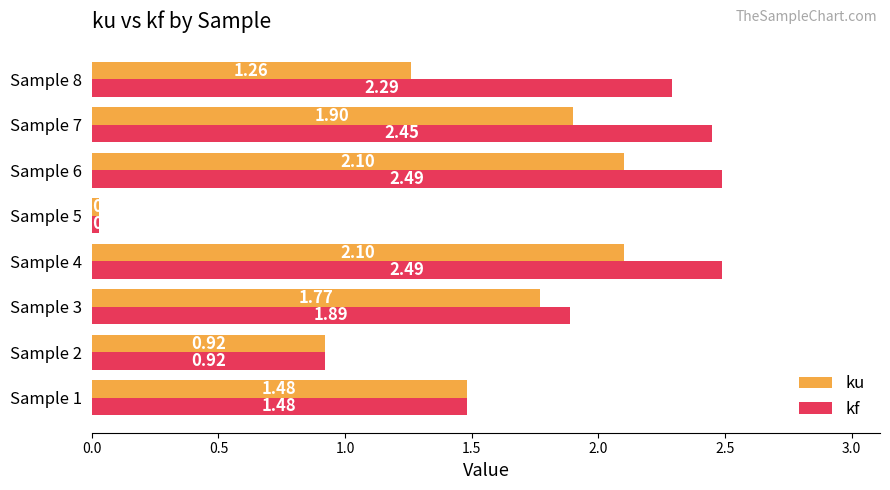

Which series has the widest spread of values?

kf